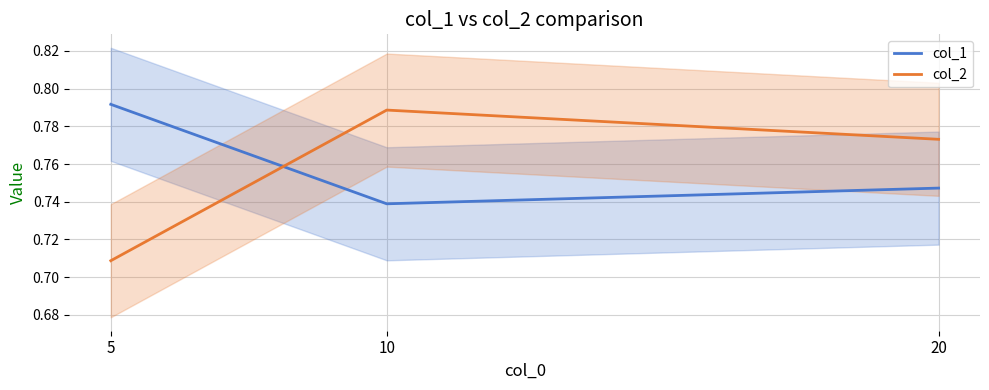

At which category is the sum across all series the highest?

10